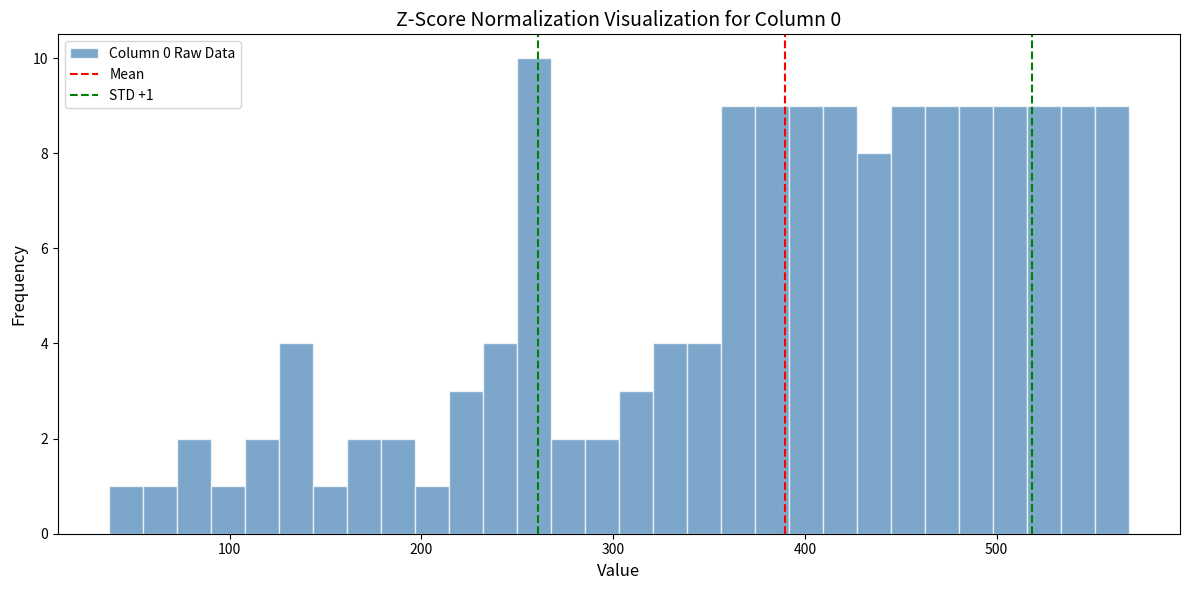

Read against the x-axis, roughly where is the centre of the tallest bar?

260